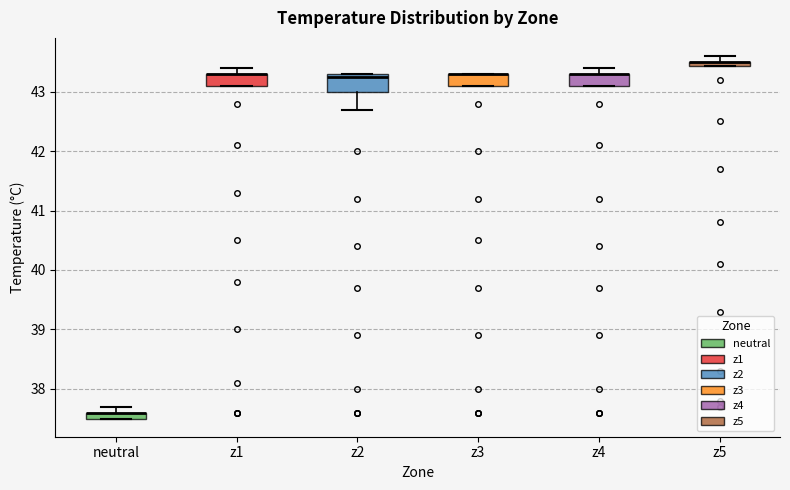

Which box is the tallest, from its lower edge to its upper edge?

z2